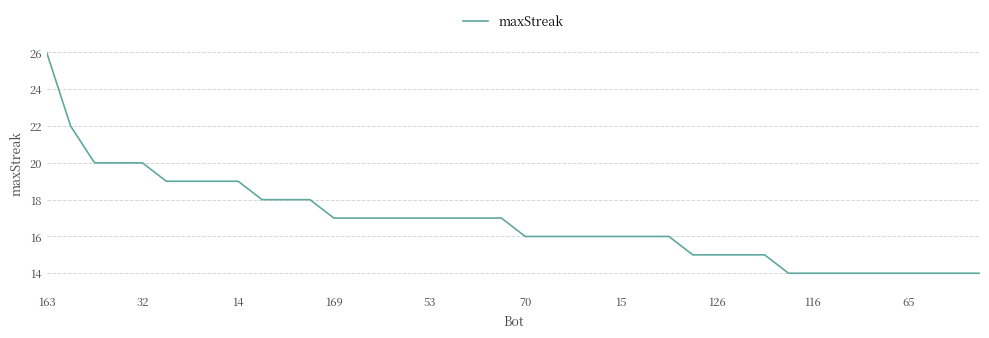

What is the difference between the maximum and minimum values?

12